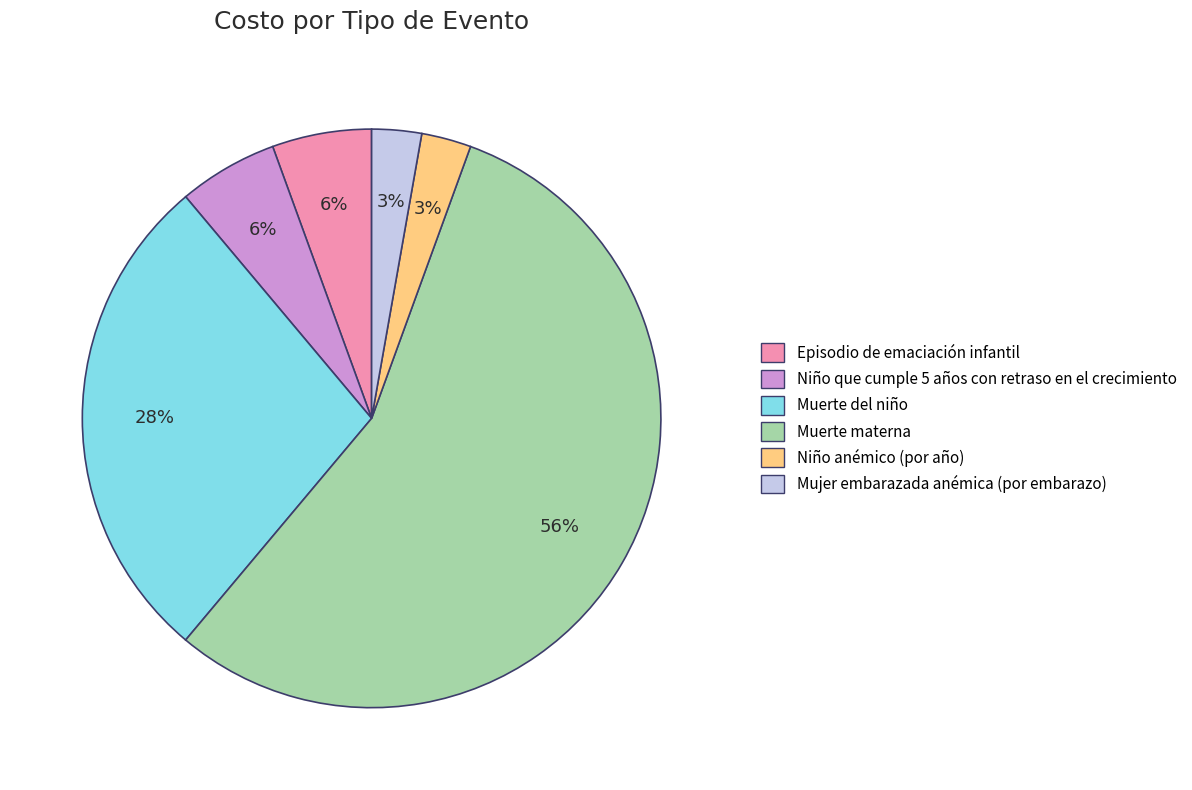

To the nearest percent, what is the combined percentage of Mujer embarazada anémica (por embarazo) and Niño anémico (por año)?

6%